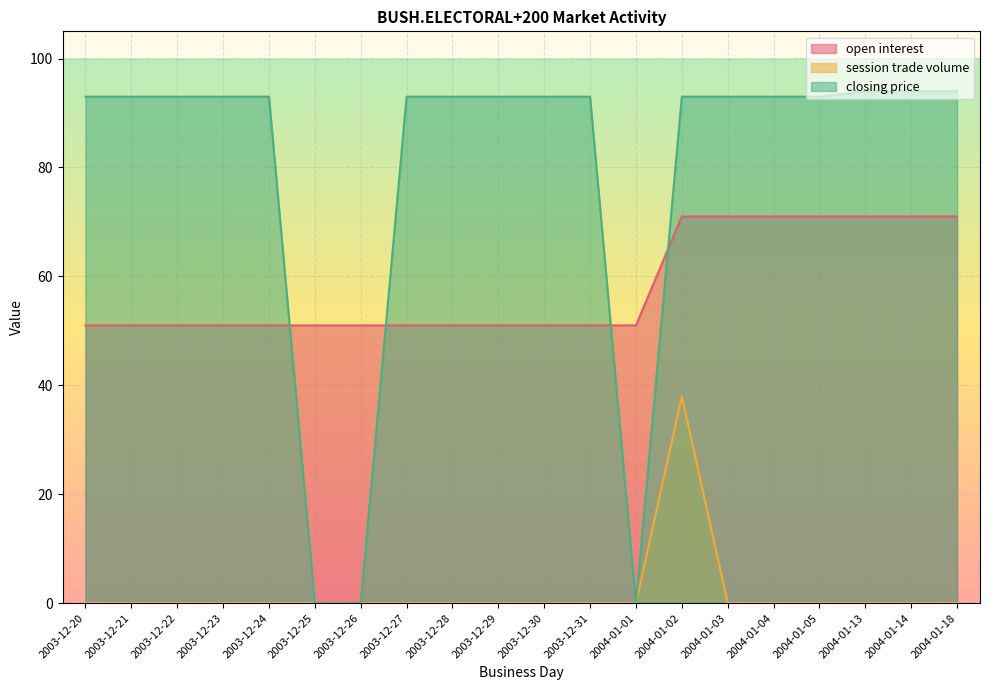

What position from the left is 2004-01-14?

19